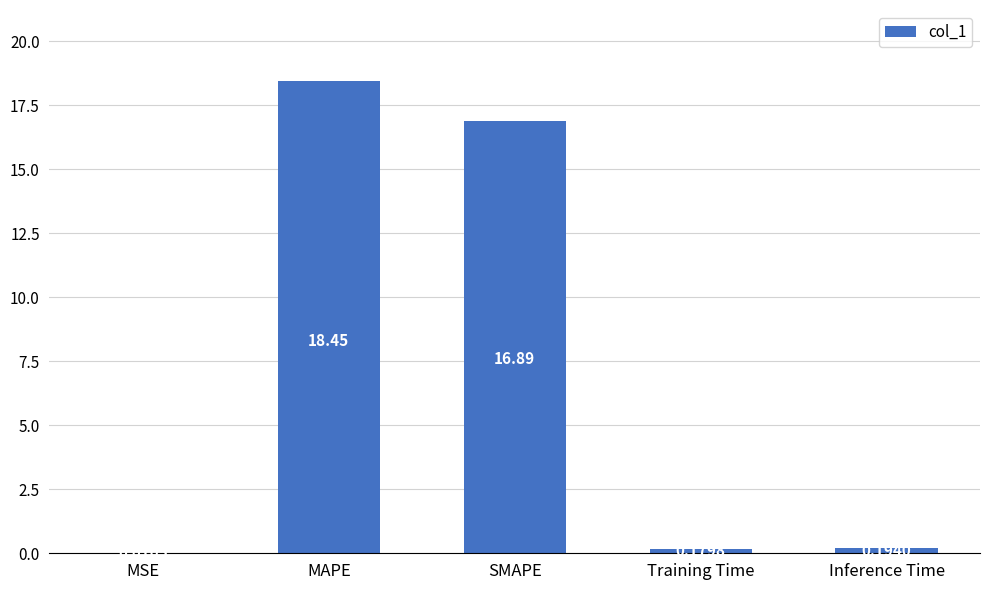

At which label is the value closest to 9?

SMAPE